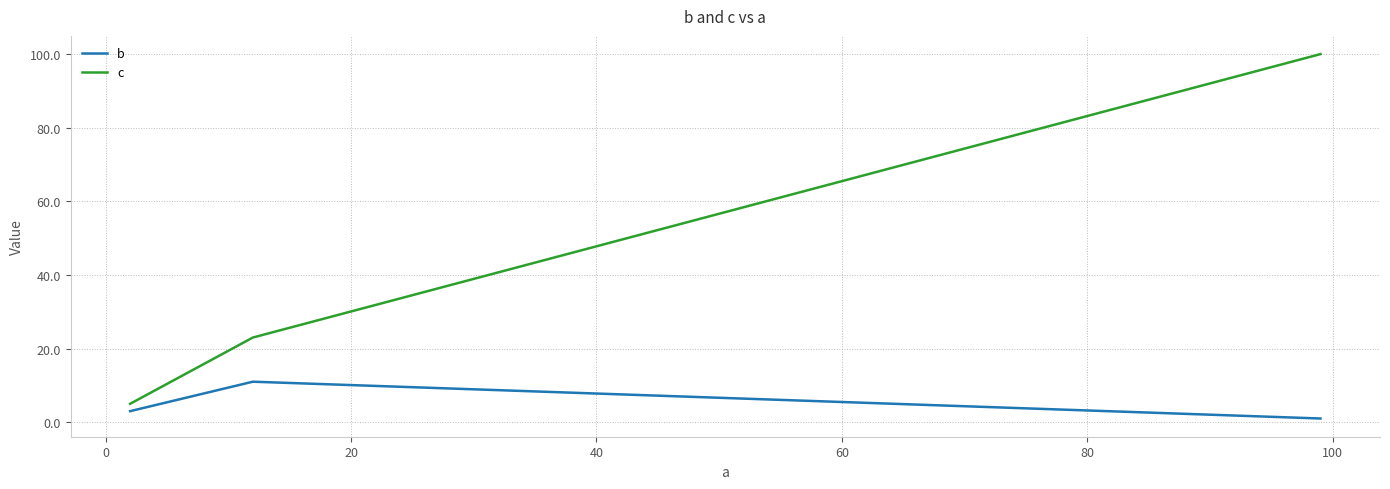

What is the average value of the b series?

5